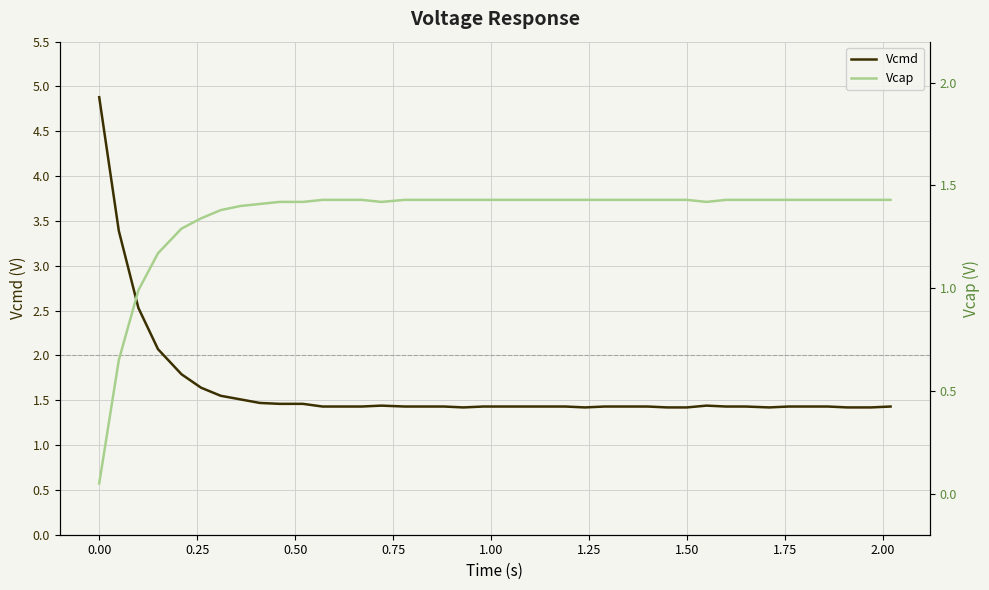

What is the lowest value of the Vcmd series?

1.4